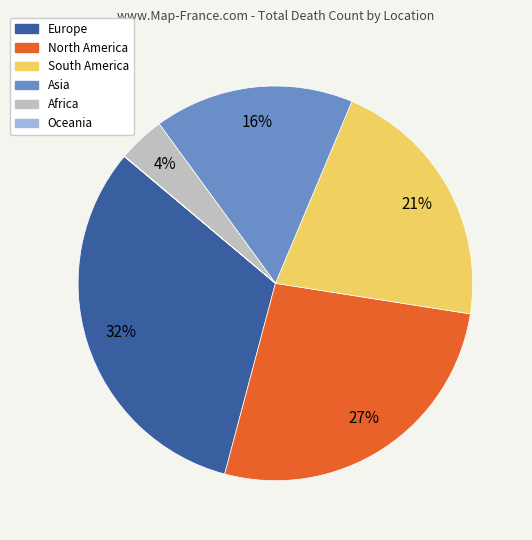

The Europe slice represents 17% of the pie. True or false?

False